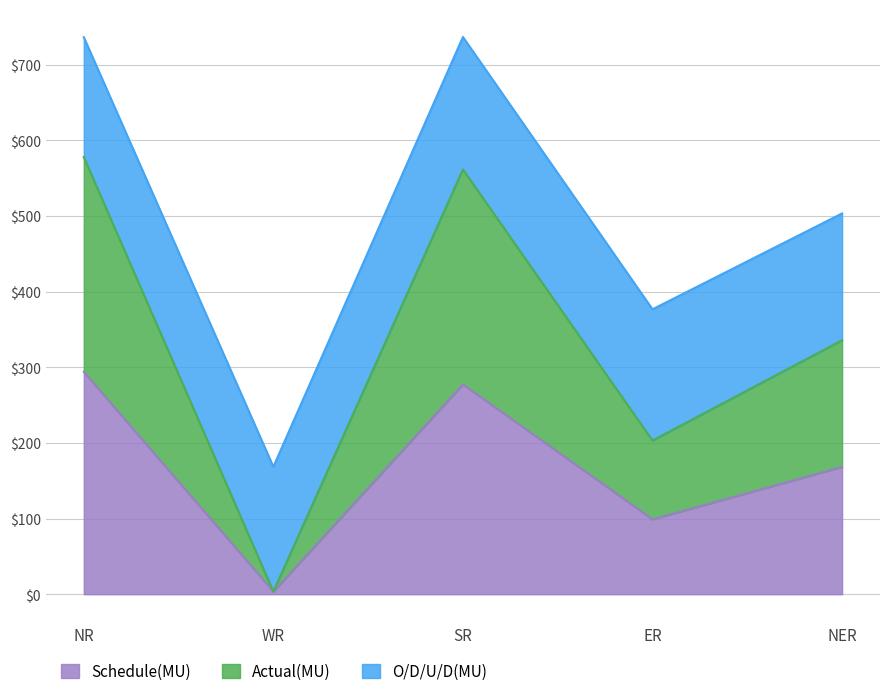

What is the total value across all series at ER?

376.6